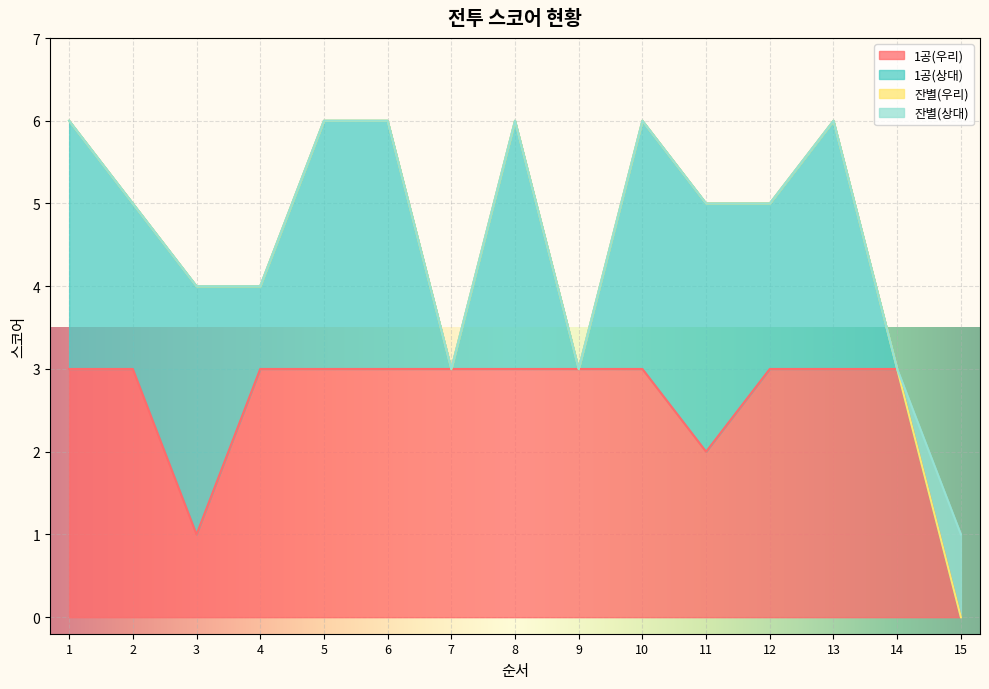

Which category has the highest value in the 잔별(우리) series?

1